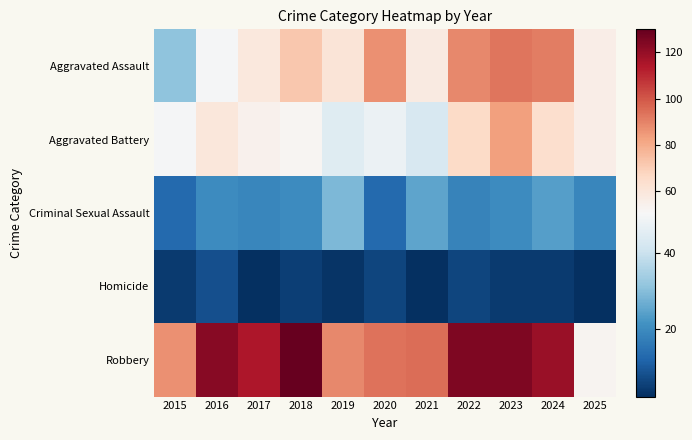

Reading left to right, extract all data points from this chart.

Aggravated Assault: 2015=31	2016=50	2017=59	2018=72	2019=61	2020=87	2021=58	2022=89	2023=93	2024=91	2025=56
Aggravated Battery: 2015=50	2016=60	2017=54	2018=52	2019=45	2020=48	2021=43	2022=66	2023=83	2024=64	2025=56
Criminal Sexual Assault: 2015=13	2016=20	2017=19	2018=20	2019=29	2020=13	2021=25	2022=18	2023=20	2024=24	2025=19
Homicide: 2015=4	2016=8	2017=2	2018=5	2019=3	2020=6	2021=2	2022=6	2023=4	2024=4	2025=2
Robbery: 2015=87	2016=123	2017=115	2018=130	2019=89	2020=94	2021=95	2022=125	2023=125	2024=119	2025=53